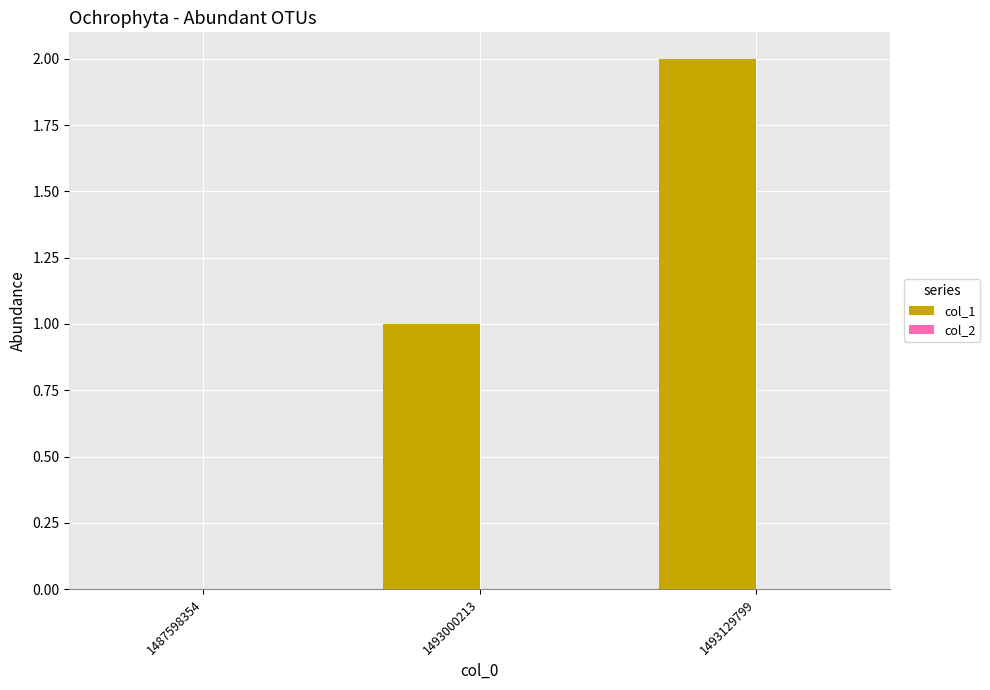

Which label corresponds to the largest value in the chart?

1493129799